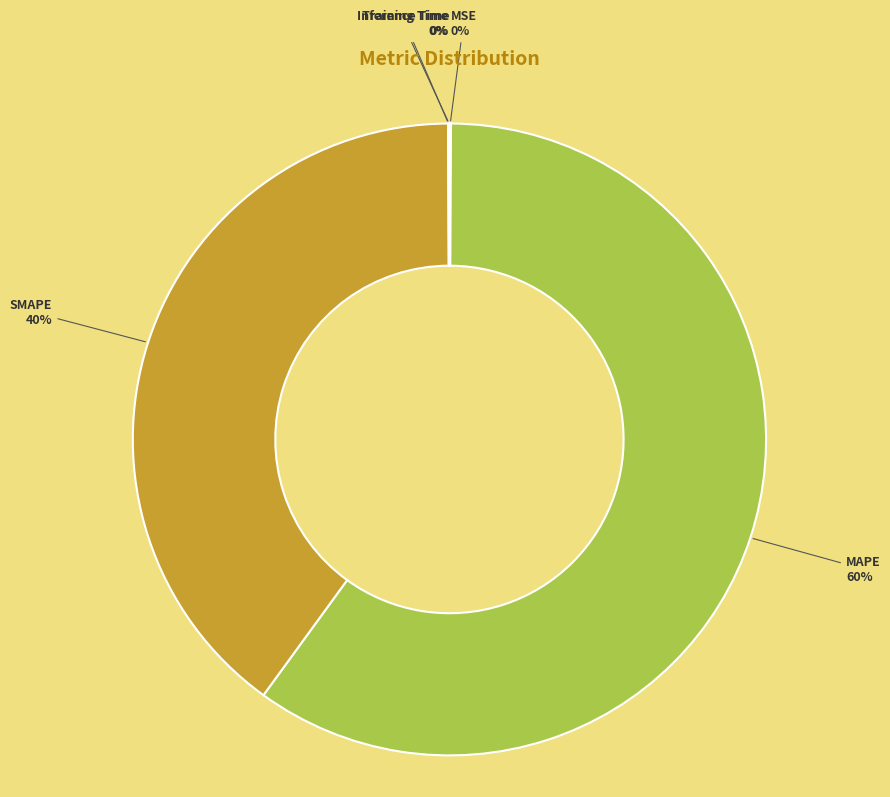

What is the ratio of the value at MAPE to the value at SMAPE?

1.5